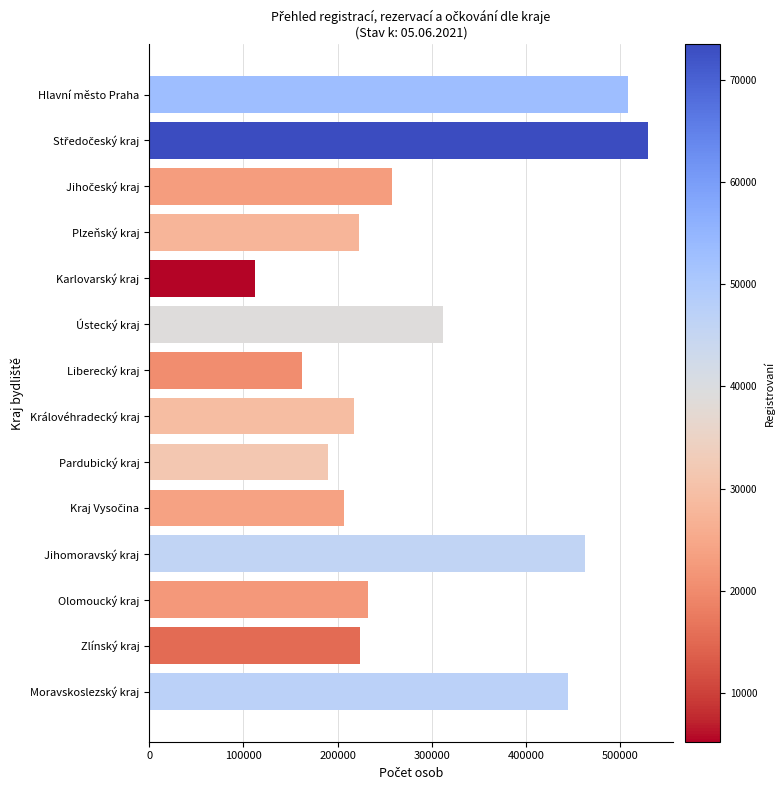

What is the ratio of the value at Královéhradecký kraj to the value at Olomoucký kraj?

0.9